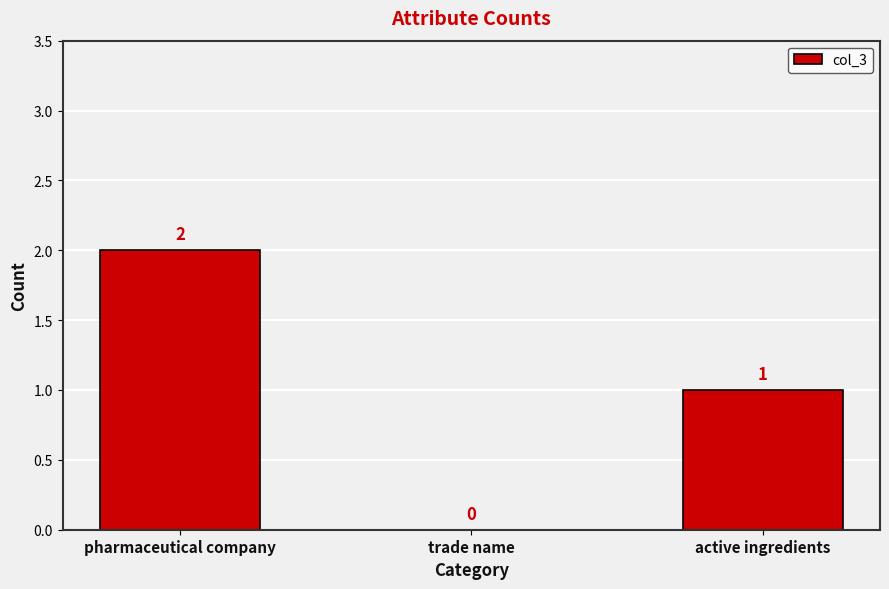

How many data points does each series have?

3